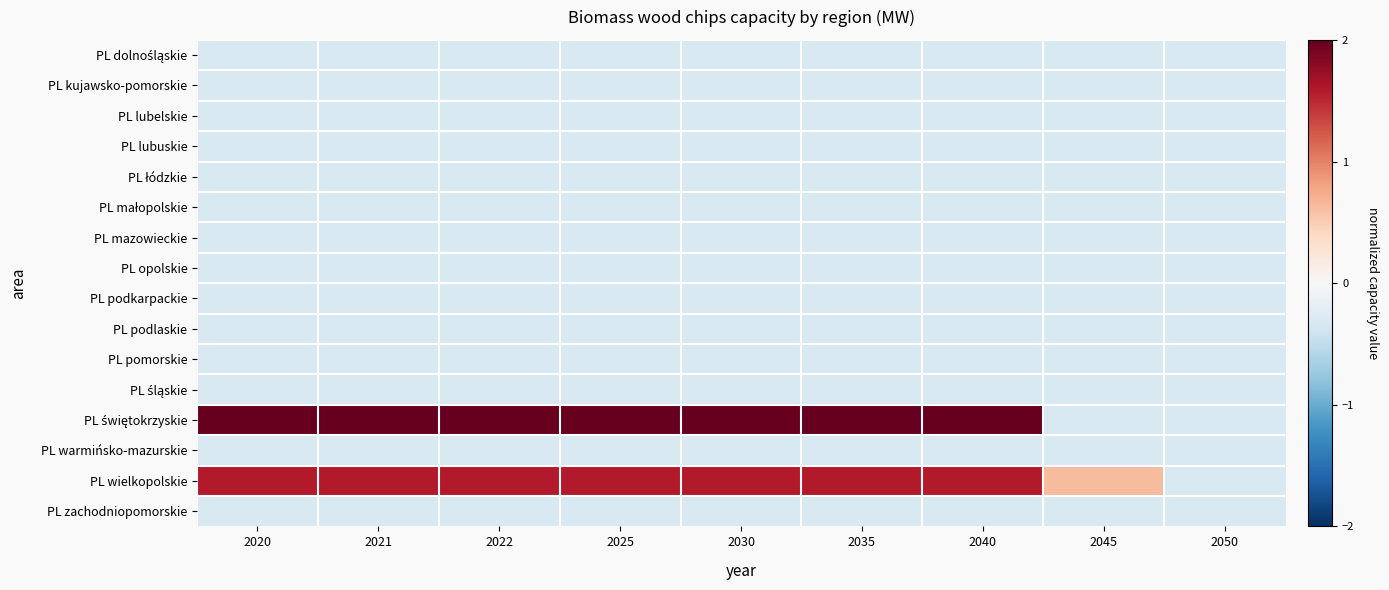

At which category does the chart reach its minimum across all series?

2020